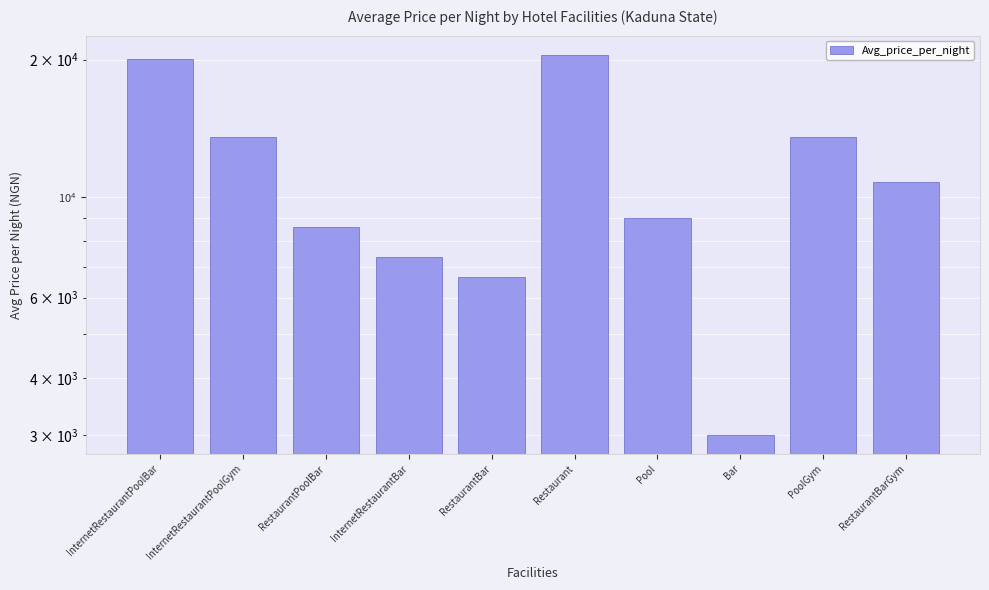

Are the bars grouped side by side (vs. stacked)?

No